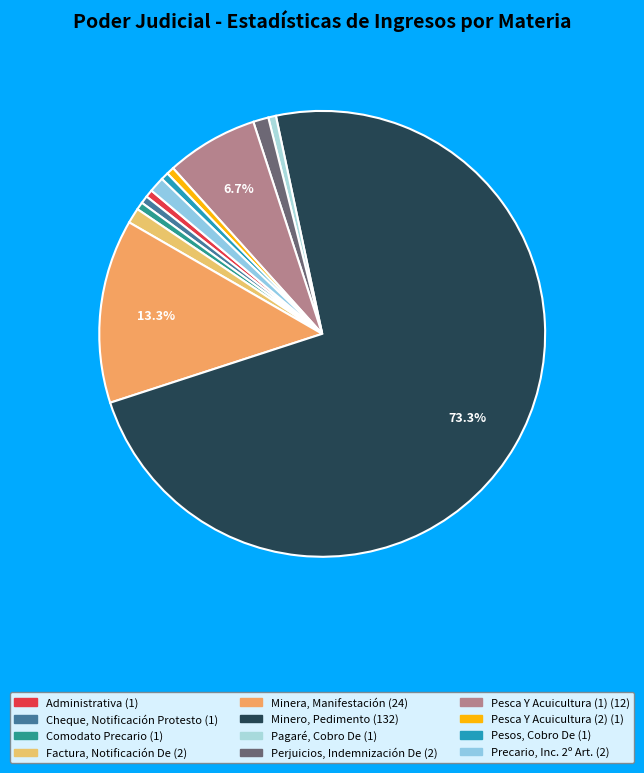

Which has a higher value, Cheque, Notificación Protesto or Pesca Y Acuicultura (1)?

Pesca Y Acuicultura (1)